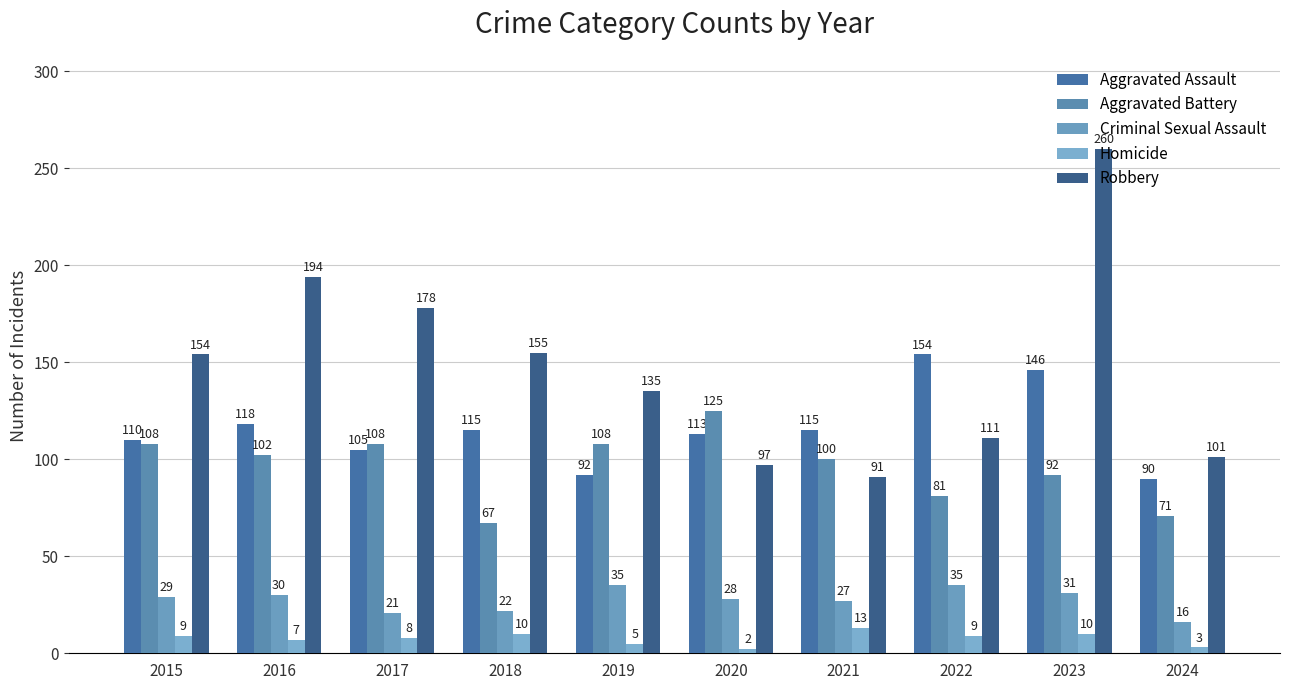

What is the smallest value displayed?

2